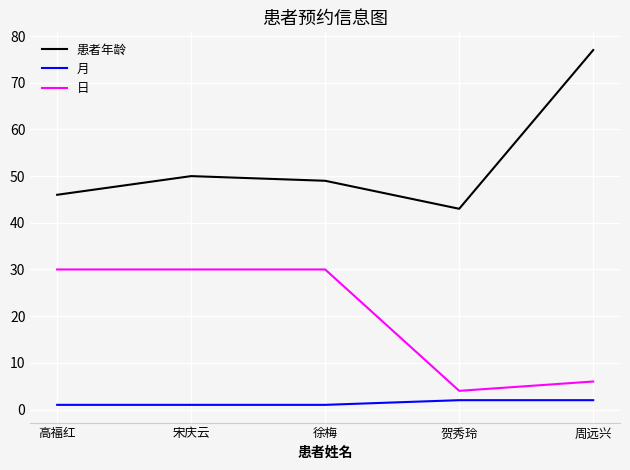

Is it true that 患者年龄 equals 50 at 宋庆云?

True